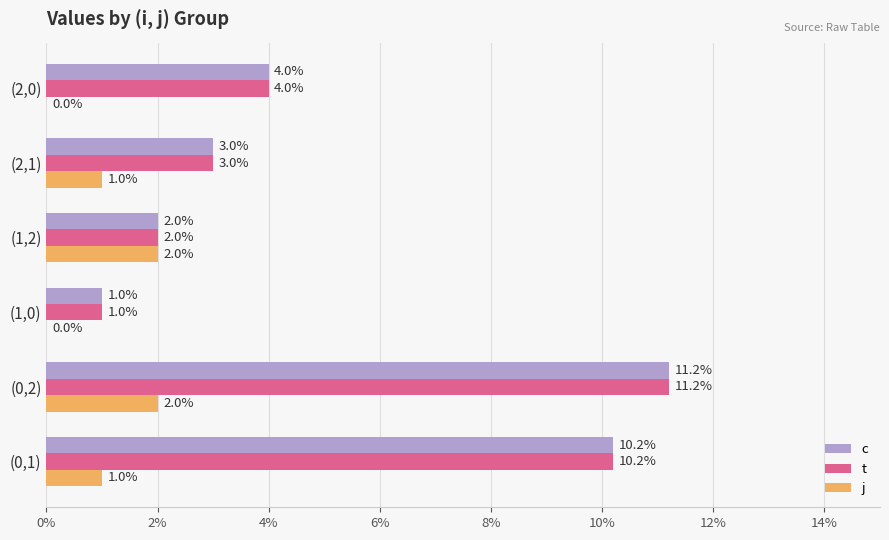

What is the sum of the c values at (0,1) and (2,0)?

14.2